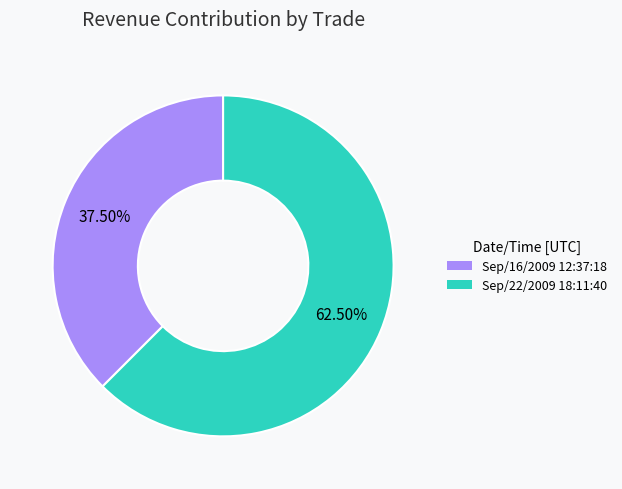

Combined, what portion of the pie is Sep/22/2009 18:11:40 and Sep/16/2009 12:37:18?

100.0%